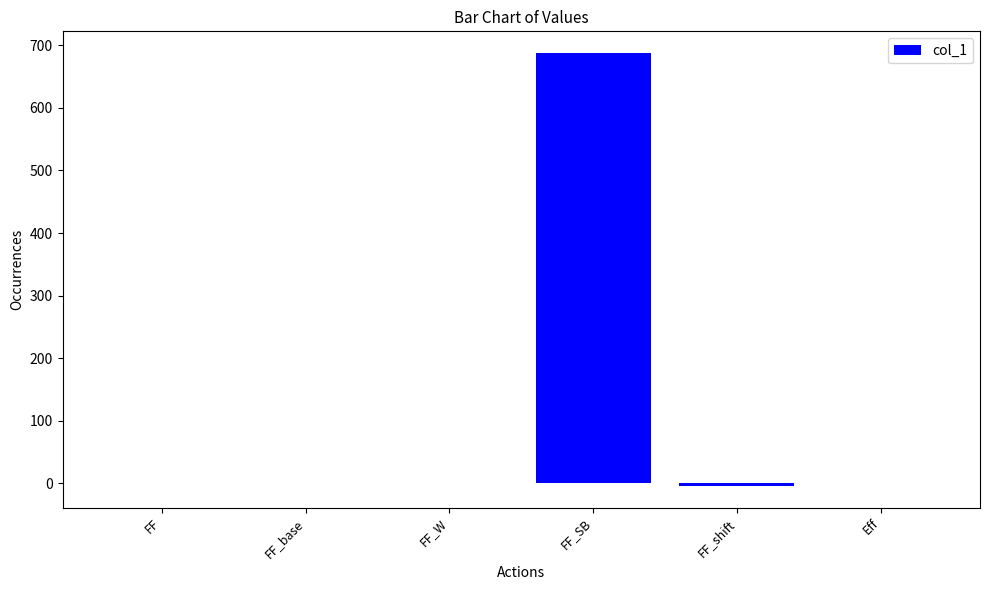

What is the change in value from FF to FF_W?

-0.4